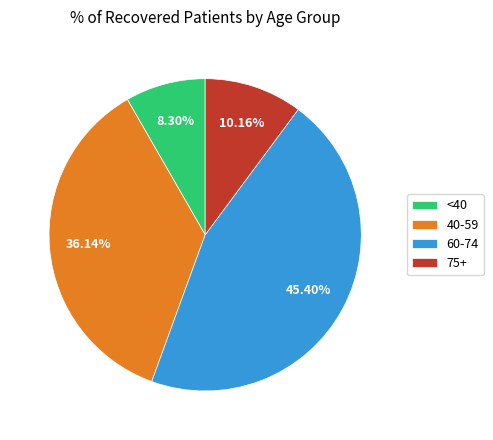

Is there a majority slice in this chart?

No